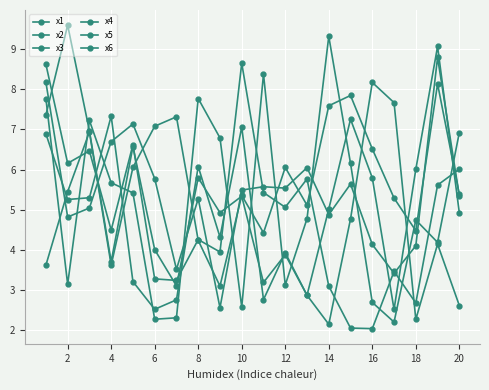

True or false: x6 and x2 intersect in this chart.

True